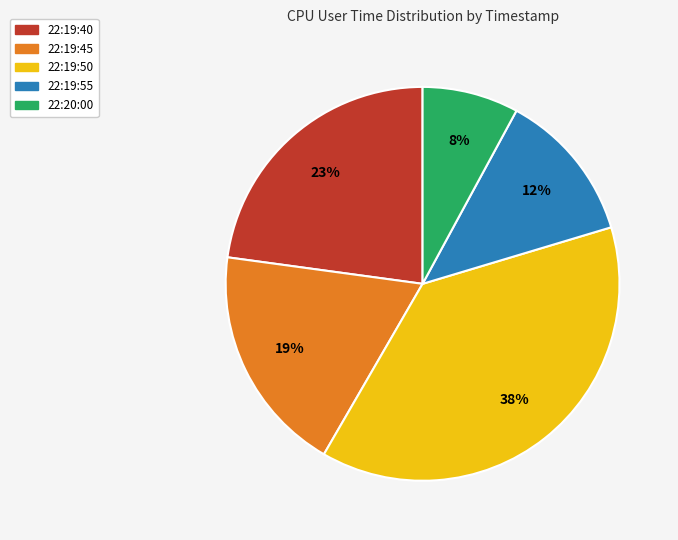

Which category has the biggest portion of the pie?

22:19:50